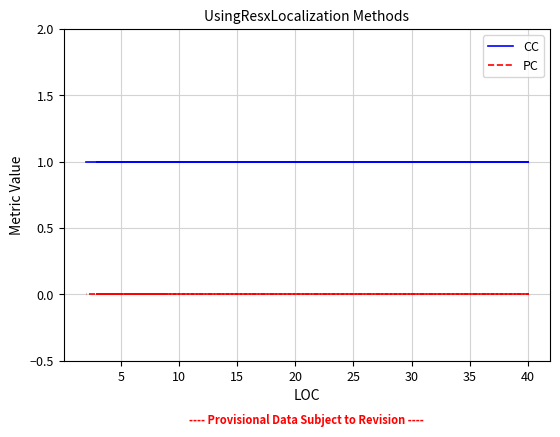

Reading left to right, transcribe all the data shown in this chart.

CC: 1	1	1	1	1	1	1	1
PC: 0	0	0	0	0	0	0	0